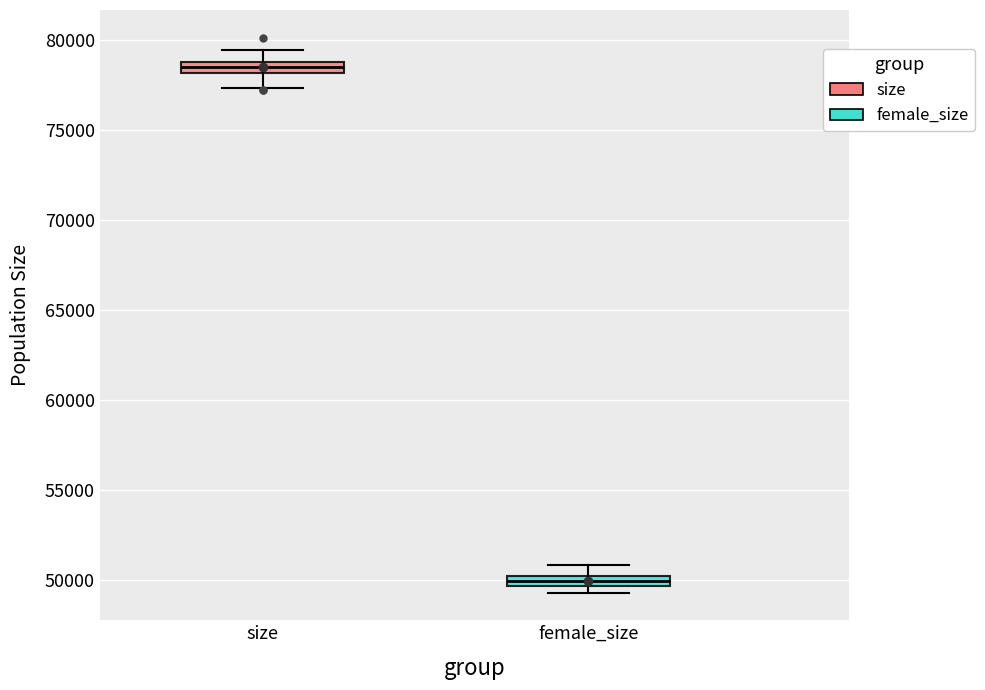

Where is the upper edge of the box for size on the y-axis? The values are not printed on the chart, so give them approximately, as read against the axis.

79000